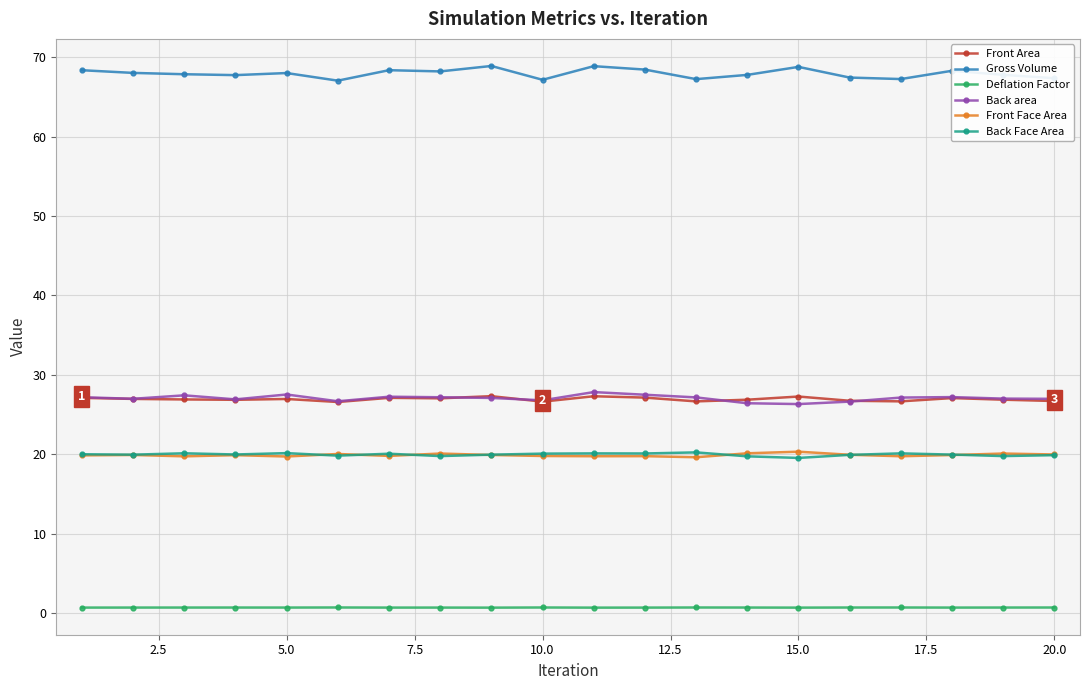

What is the value of the Front Area point at the 13th from the left?

26.7